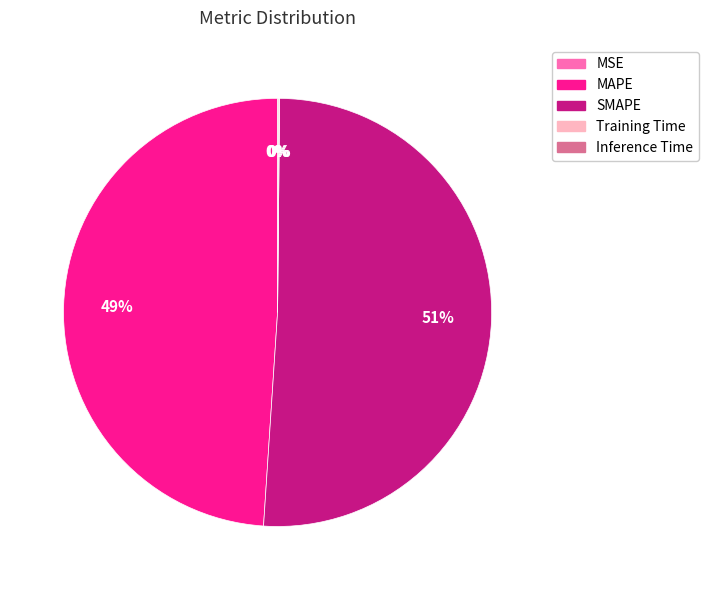

Is it true that MAPE is 57% of the pie?

False